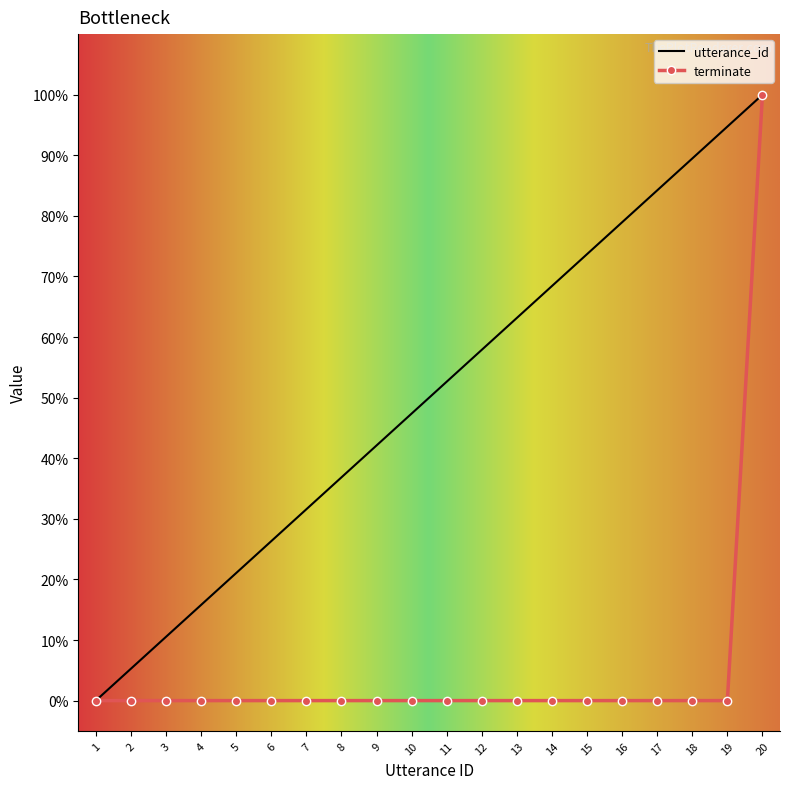

Reading left to right, extract all data points from this chart.

utterance_id: 1=0.0	2=0.1	3=0.1	4=0.2	5=0.2	6=0.3	7=0.3	8=0.4	9=0.4	10=0.5	11=0.5	12=0.6	13=0.6	14=0.7	15=0.7	16=0.8	17=0.8	18=0.9	19=0.9	20=1.0
terminate: 1=0.0	2=0.0	3=0.0	4=0.0	5=0.0	6=0.0	7=0.0	8=0.0	9=0.0	10=0.0	11=0.0	12=0.0	13=0.0	14=0.0	15=0.0	16=0.0	17=0.0	18=0.0	19=0.0	20=1.0